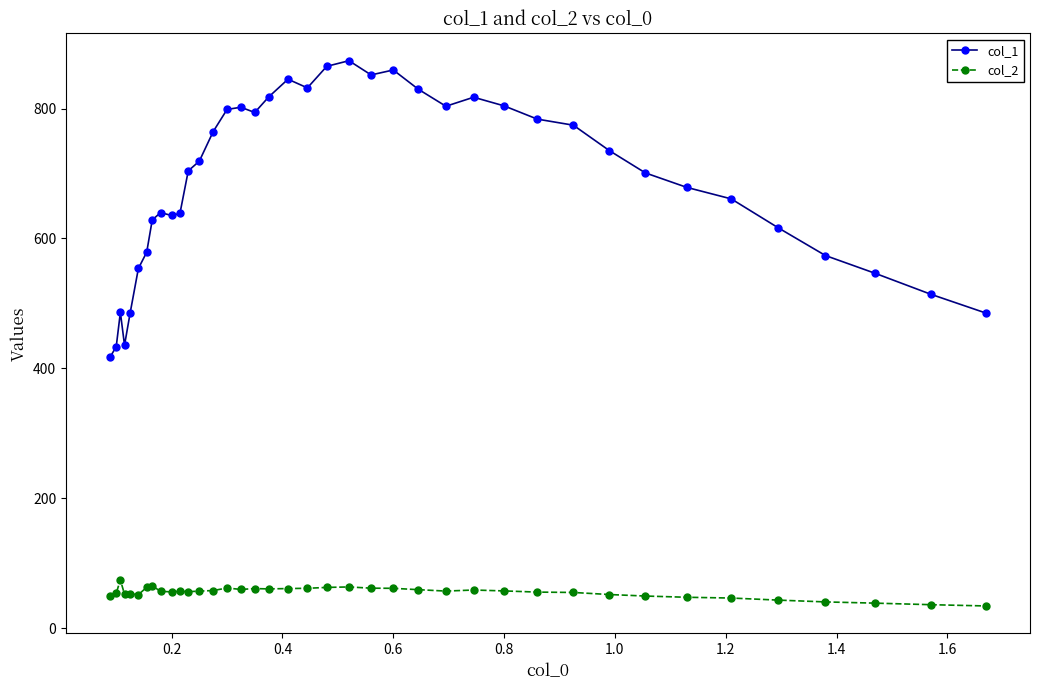

Which series has the largest total across all categories?

col_1